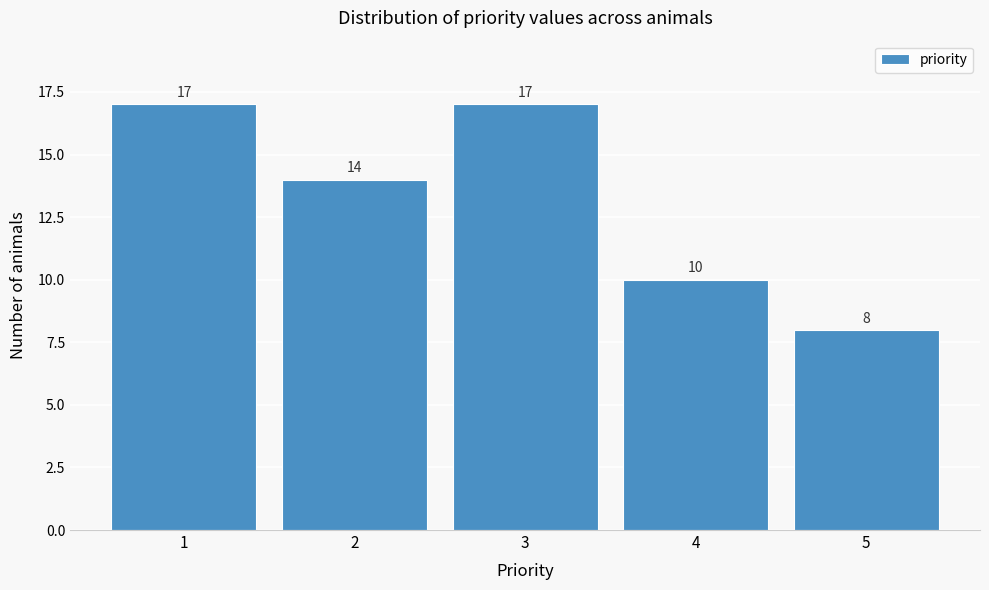

Reading left to right, list all the values displayed in this chart.

17	14	17	10	8